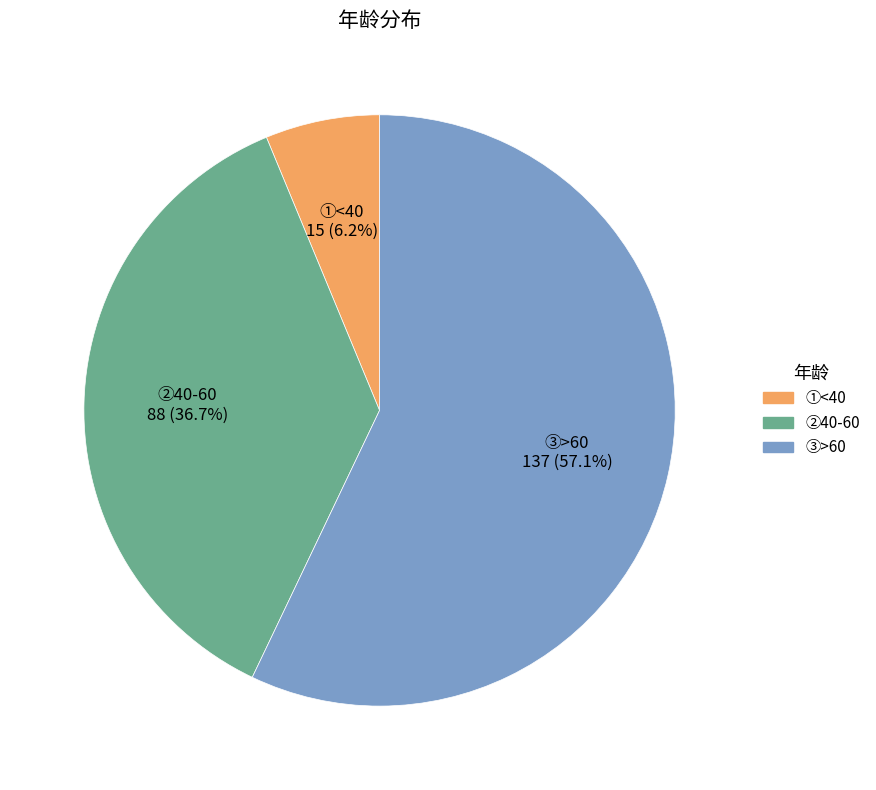

Between ③>60 and ②40-60, which is larger?

③>60